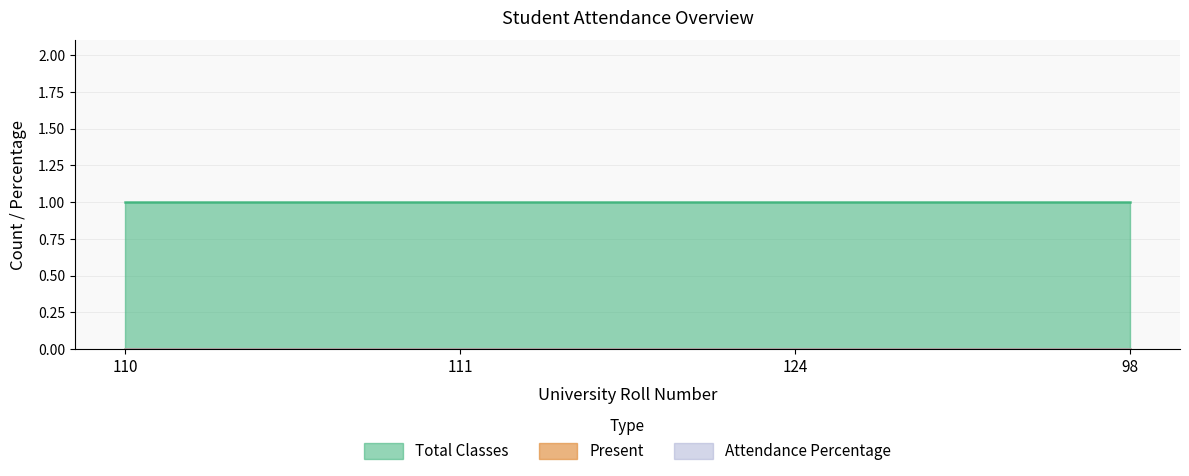

At which label does Present reach its minimum?

110